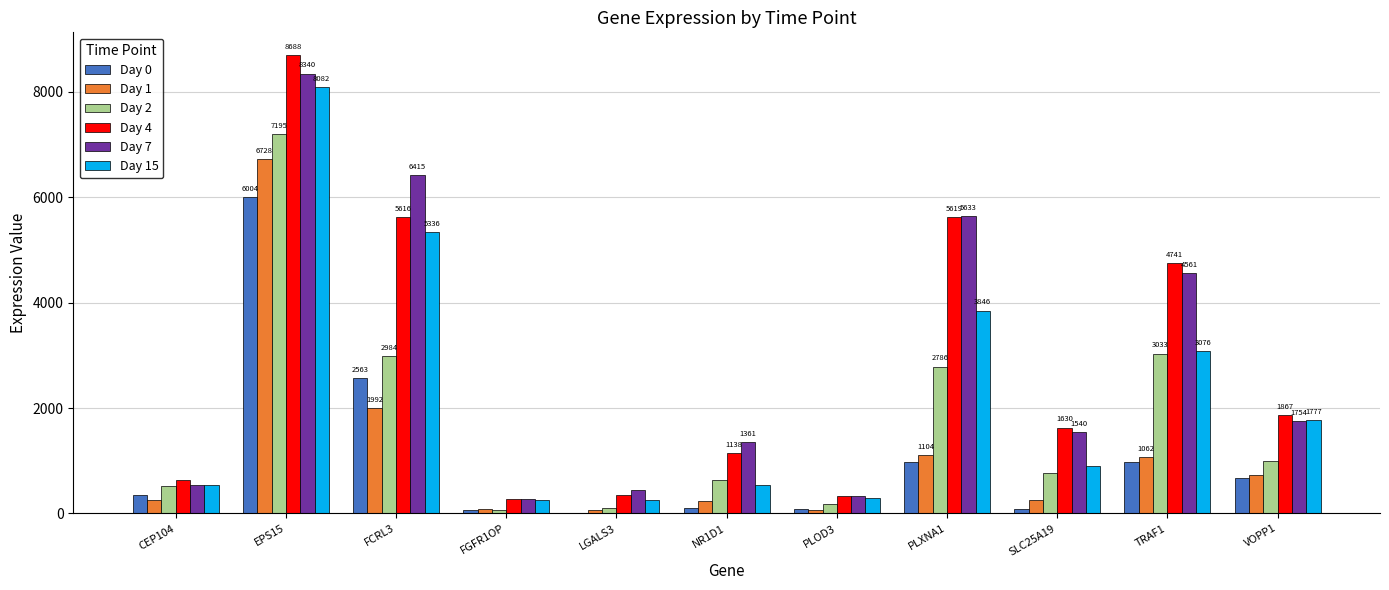

Which category has the highest value in the Day 7 series?

EPS15